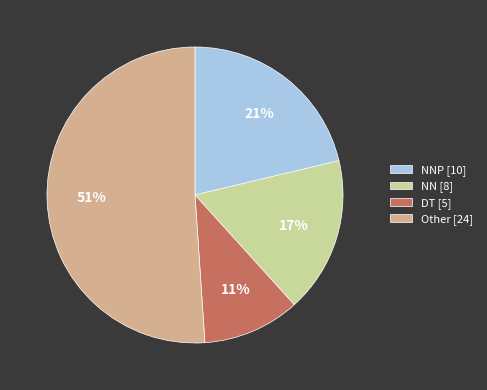

Approximately how many times larger is the value at Other [24] compared to NNP [10]?

2.4